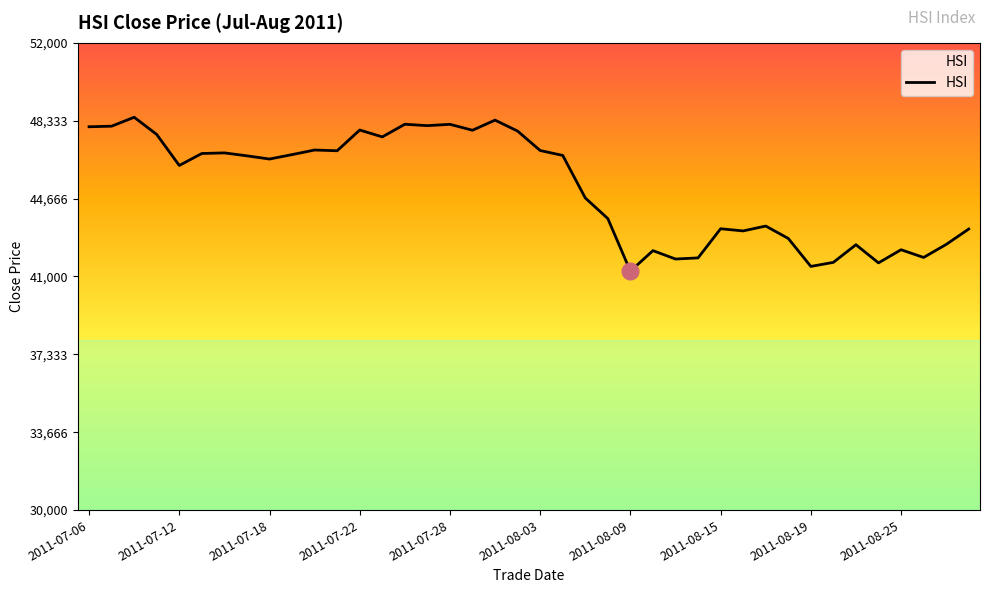

What is the minimum value shown in the chart?

41249.7